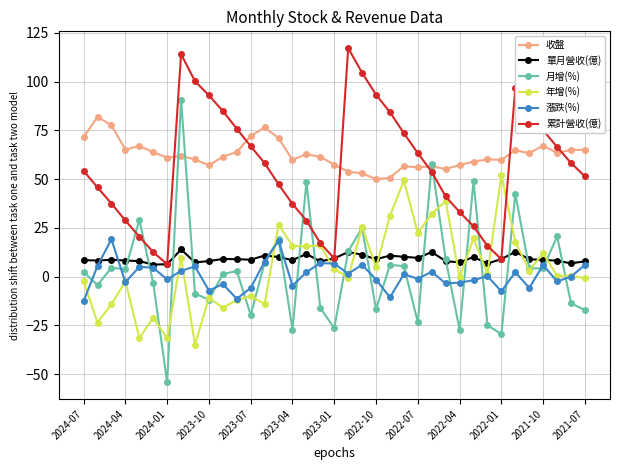

What is the value of the 累計營收(億) point at the 29th from the left?

25.8